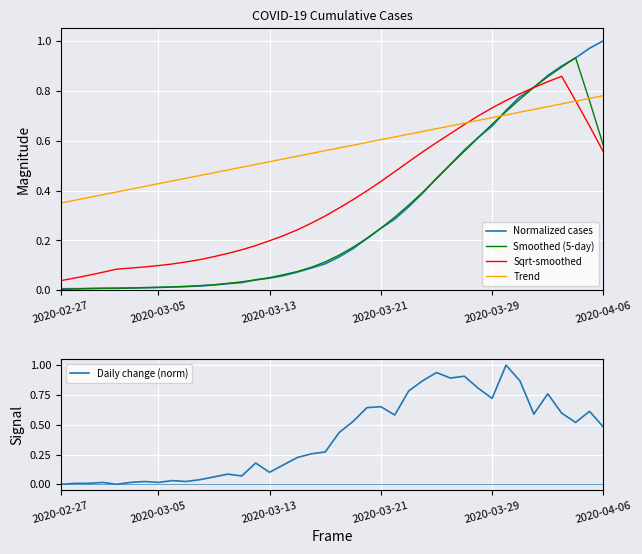

At how many categories does at least one series exceed 0?

40